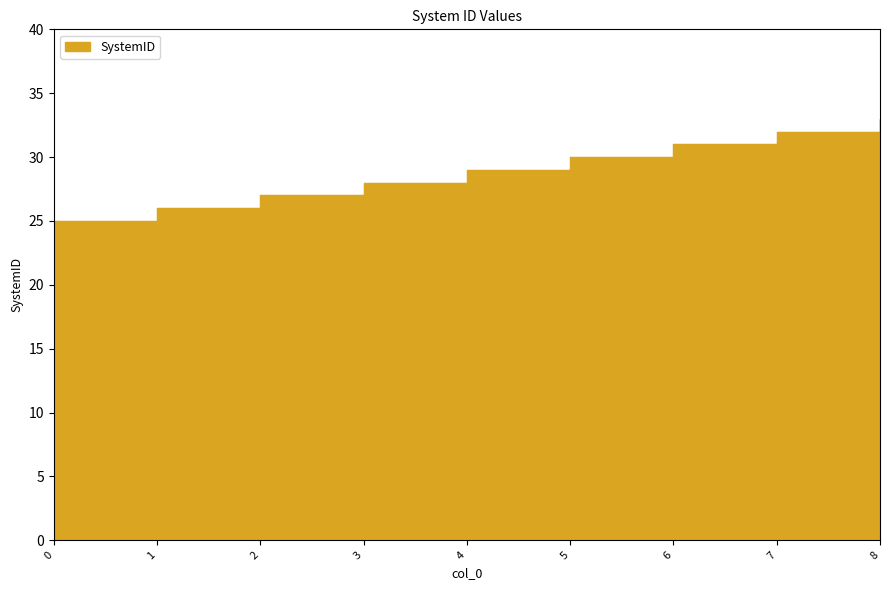

List the labels in order of value, smallest first.

0, 1, 2, 3, 4, 5, 6, 7, 8